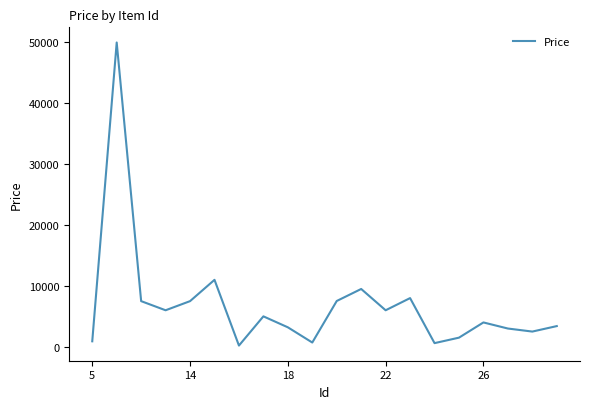

What is the difference between the maximum and minimum values?

49800